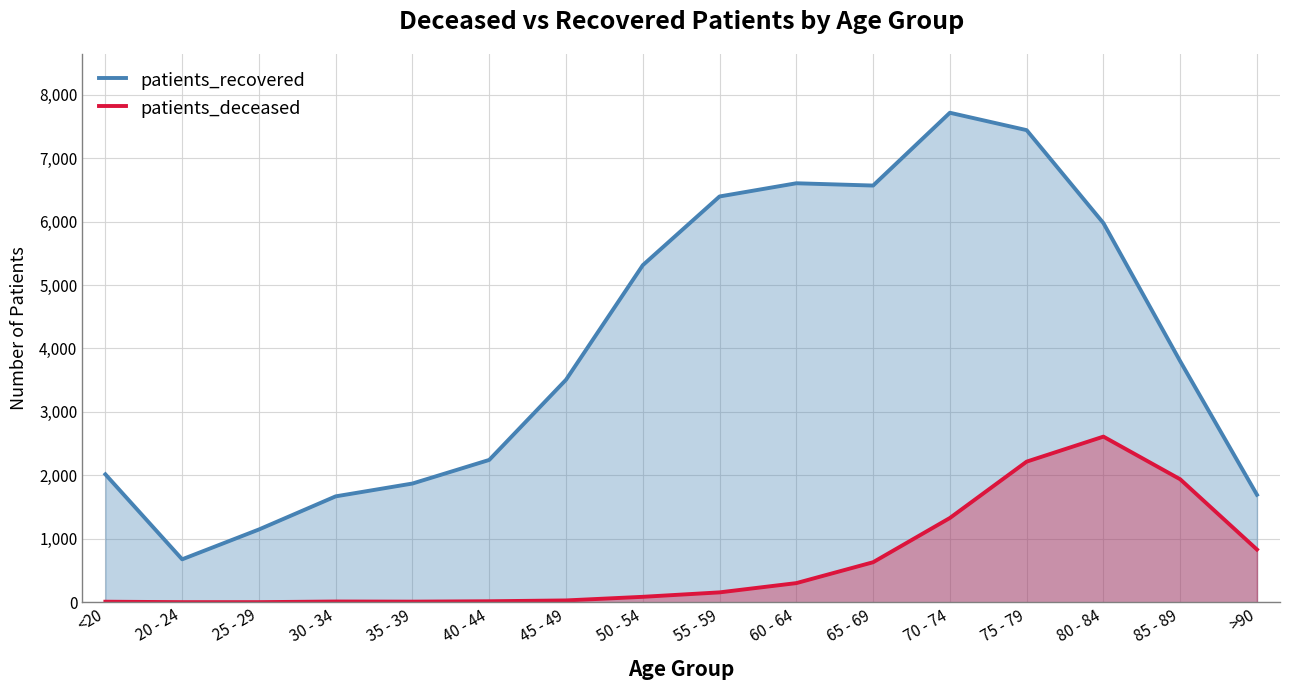

Reading left to right, what are all the values shown in this chart?

patients_recovered: <20=2017	20 - 24=678	25 - 29=1148	30 - 34=1670	35 - 39=1872	40 - 44=2244	45 - 49=3507	50 - 54=5312	55 - 59=6395	60 - 64=6603	65 - 69=6567	70 - 74=7714	75 - 79=7440	80 - 84=5975	85 - 89=3799	>90=1695
patients_deceased: <20=10	20 - 24=3	25 - 29=3	30 - 34=13	35 - 39=11	40 - 44=17	45 - 49=30	50 - 54=87	55 - 59=157	60 - 64=303	65 - 69=632	70 - 74=1329	75 - 79=2217	80 - 84=2611	85 - 89=1939	>90=832